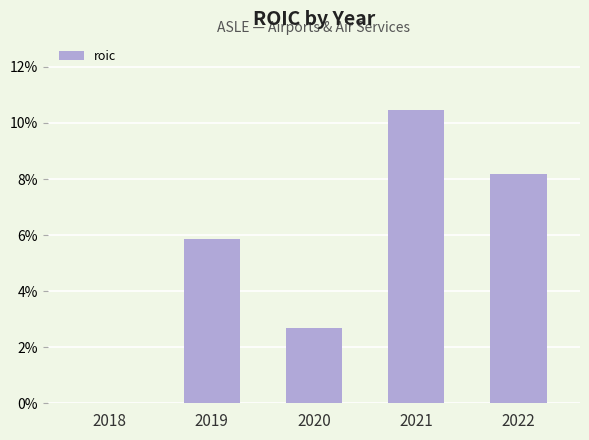

How many values are between 0 and 1?

5